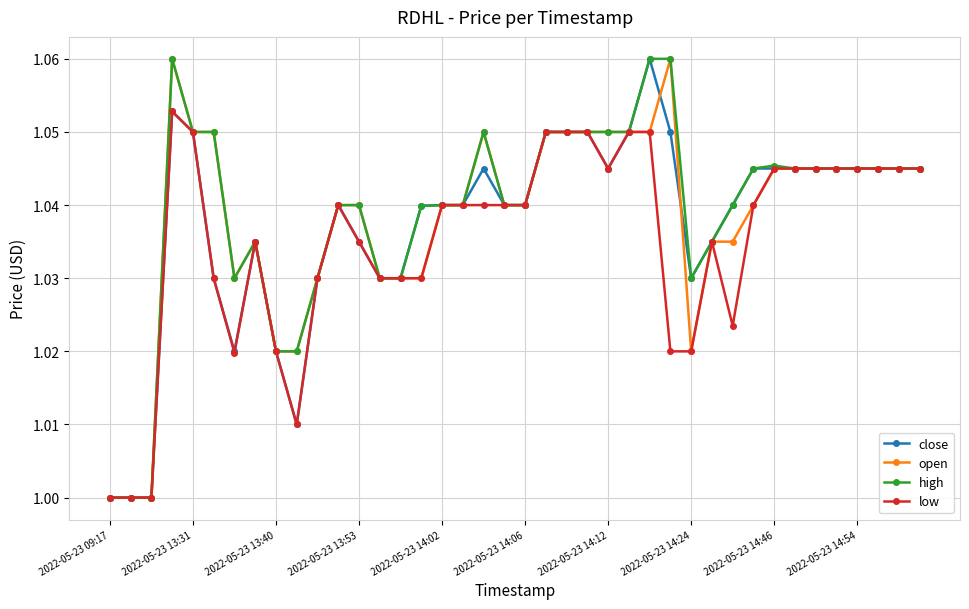

Which series has the largest total across all categories?

high